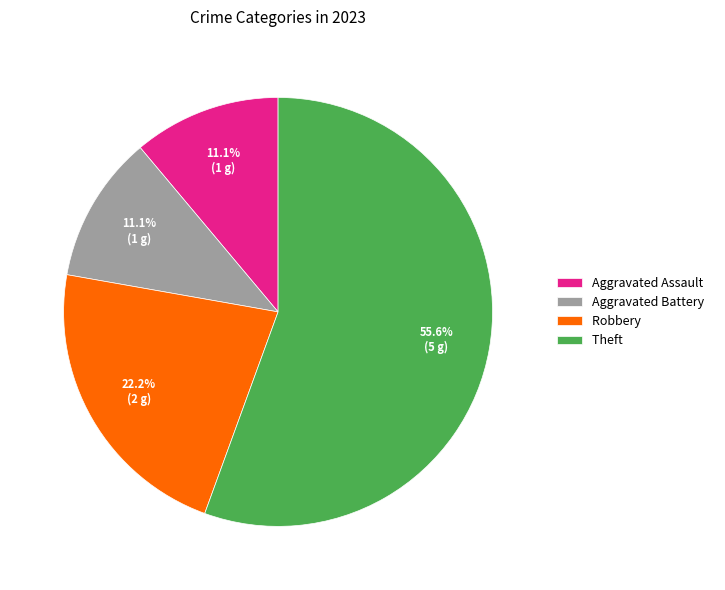

The Aggravated Battery slice represents 25% of the pie. True or false?

False